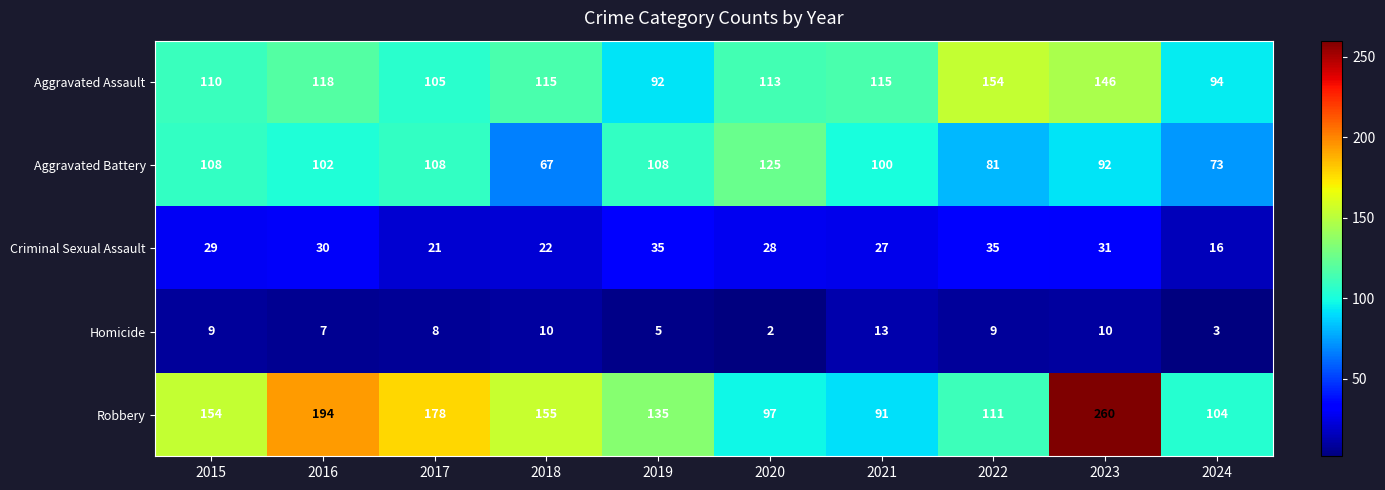

What is the difference between the Aggravated Assault values at 2023 and 2019?

54